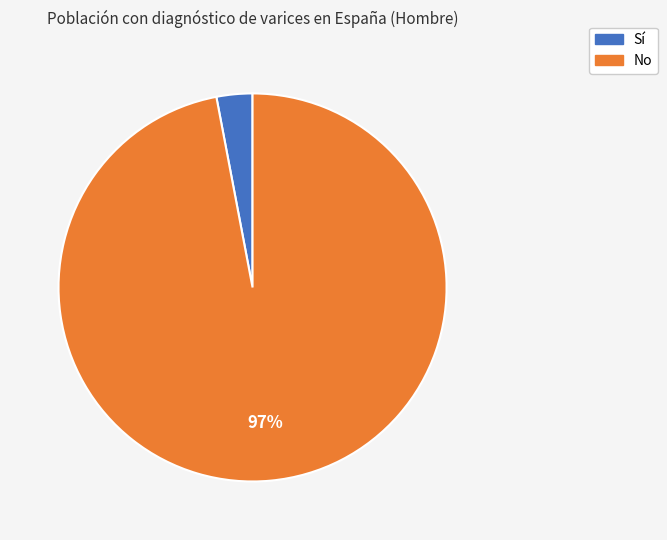

To the nearest percent, what percentage of the pie is No?

97%